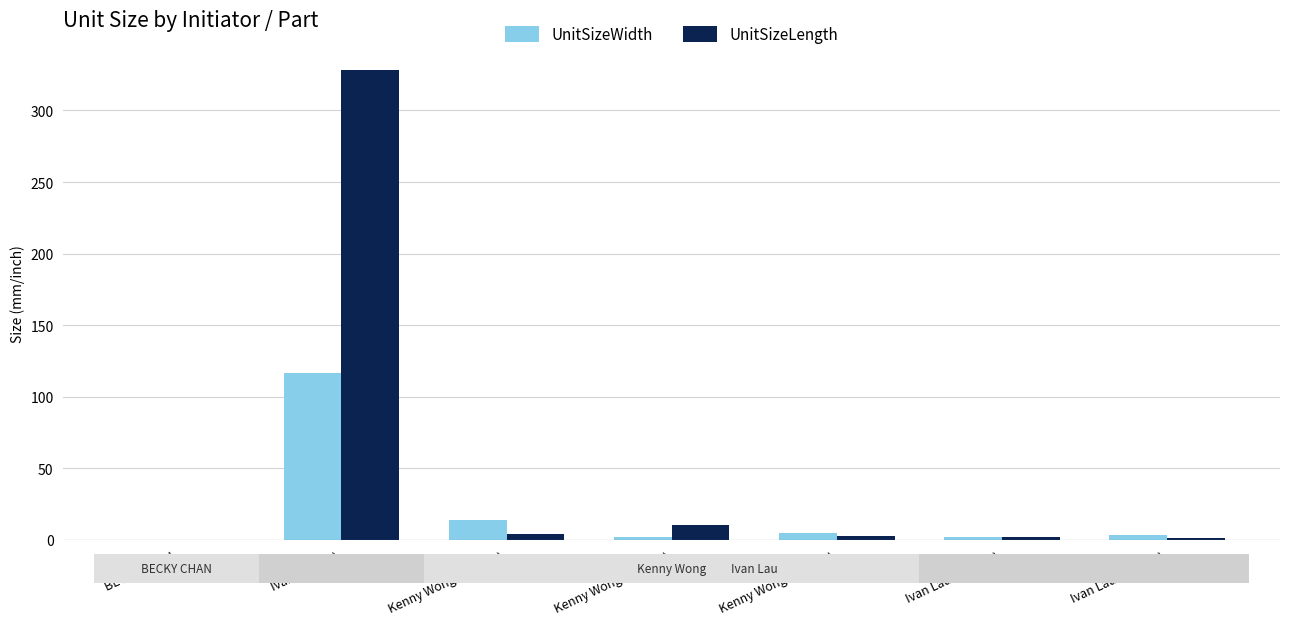

Between Ivan Lau (F5) and Kenny Wong (509966), which series saw the biggest shift?

UnitSizeLength